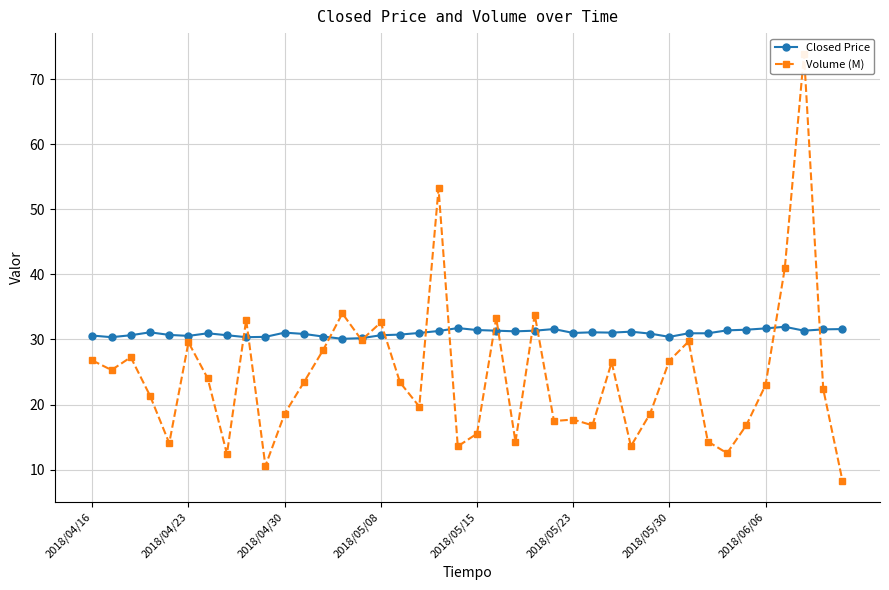

The Closed Price series shows 30.9 at 32. True or false?

True